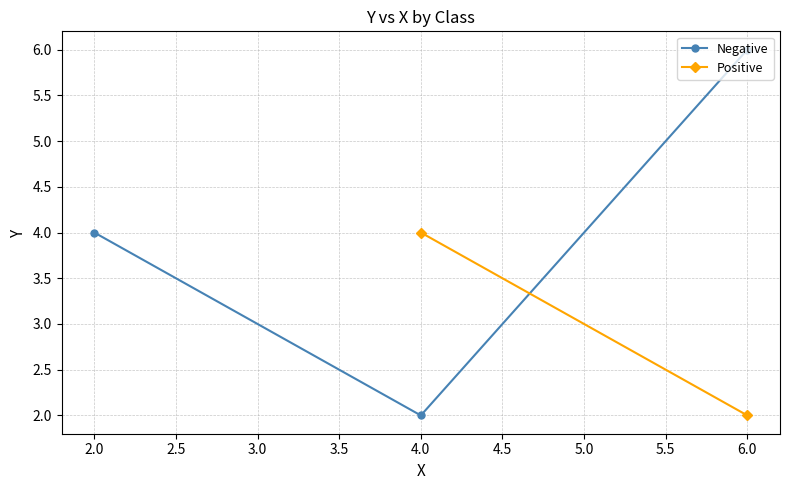

What is the value of the 3rd point from the left?

6